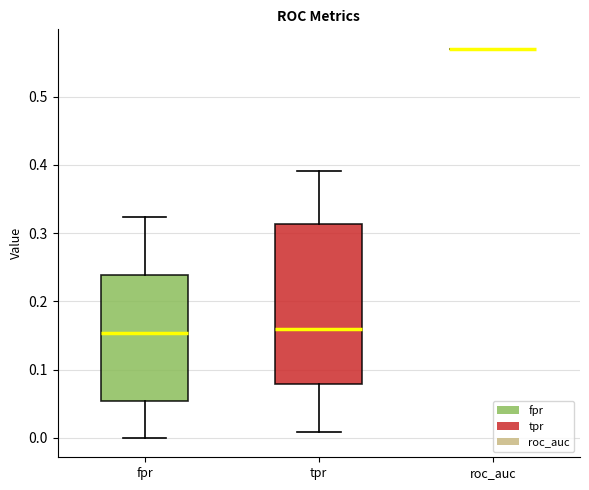

Reading left to right, transcribe this box plot: for each box, give where its median line is, the range the box spans, and where its two whiskers end, as read against the y-axis. The values are not printed on the chart, so give them approximately, as read against the axis.

fpr: median 0.15, box 0.05 to 0.24, whiskers 0.00 to 0.32
tpr: median 0.16, box 0.08 to 0.31, whiskers 0.01 to 0.39
roc_auc: box collapsed to a line at 0.57, whiskers 0.57 to 0.57